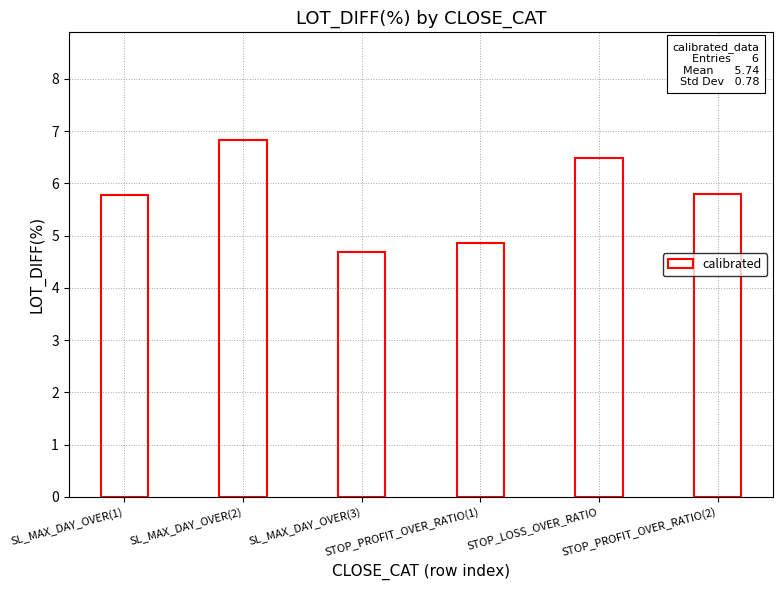

What is the label of the 2nd bar from the right?

STOP_LOSS_OVER_RATIO